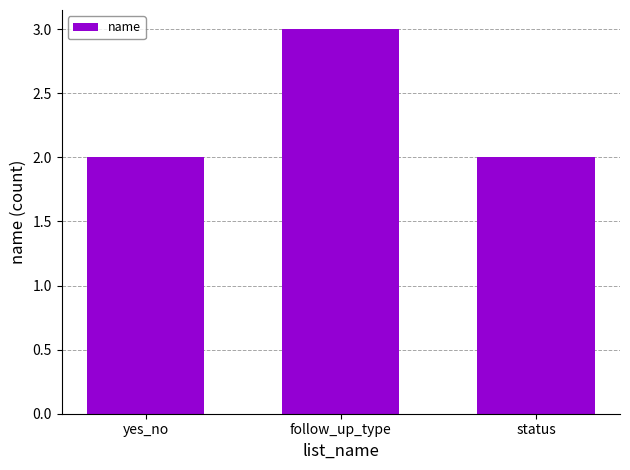

Approximately how many times larger is the value at status compared to follow_up_type?

0.7